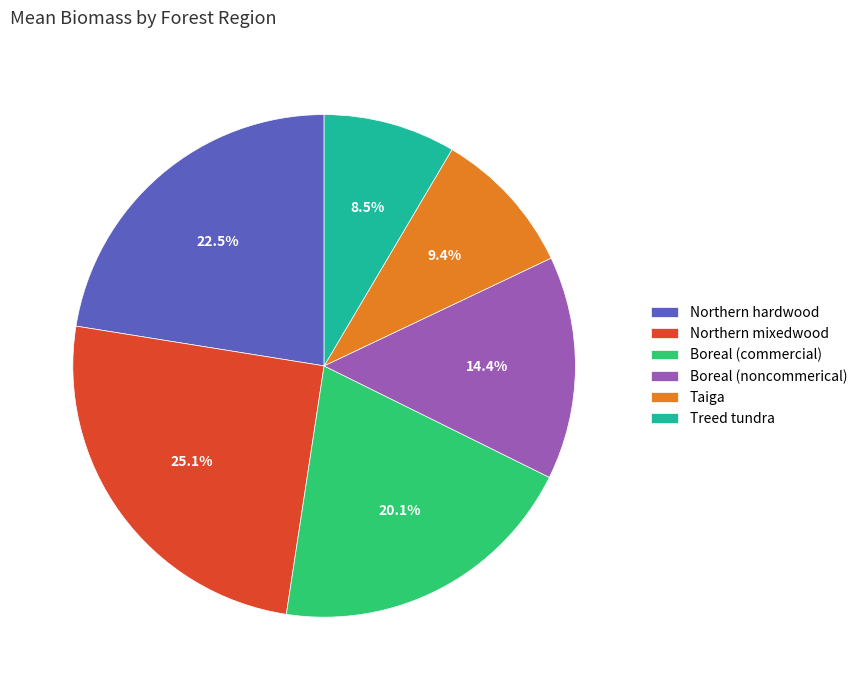

Rank the categories by value from highest to lowest.

Northern mixedwood, Northern hardwood, Boreal (commercial), Boreal (noncommerical), Taiga, Treed tundra